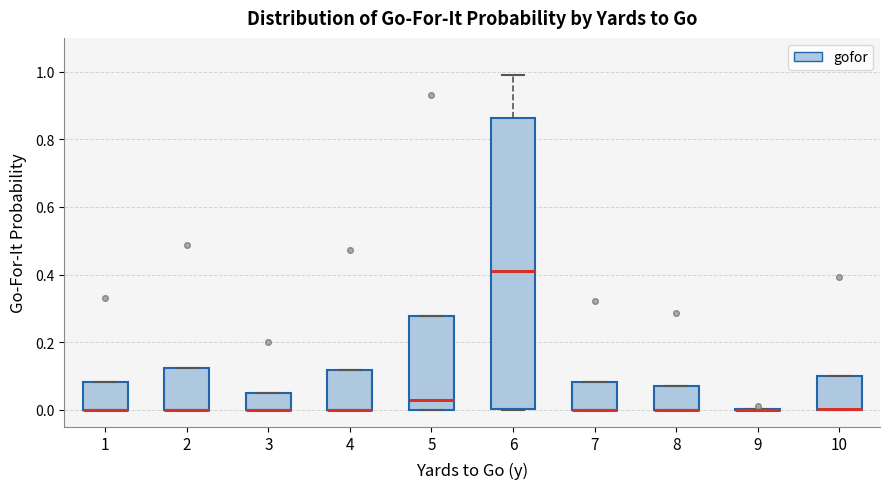

Comparing the boxes themselves (not the whiskers), which one is the tallest?

6